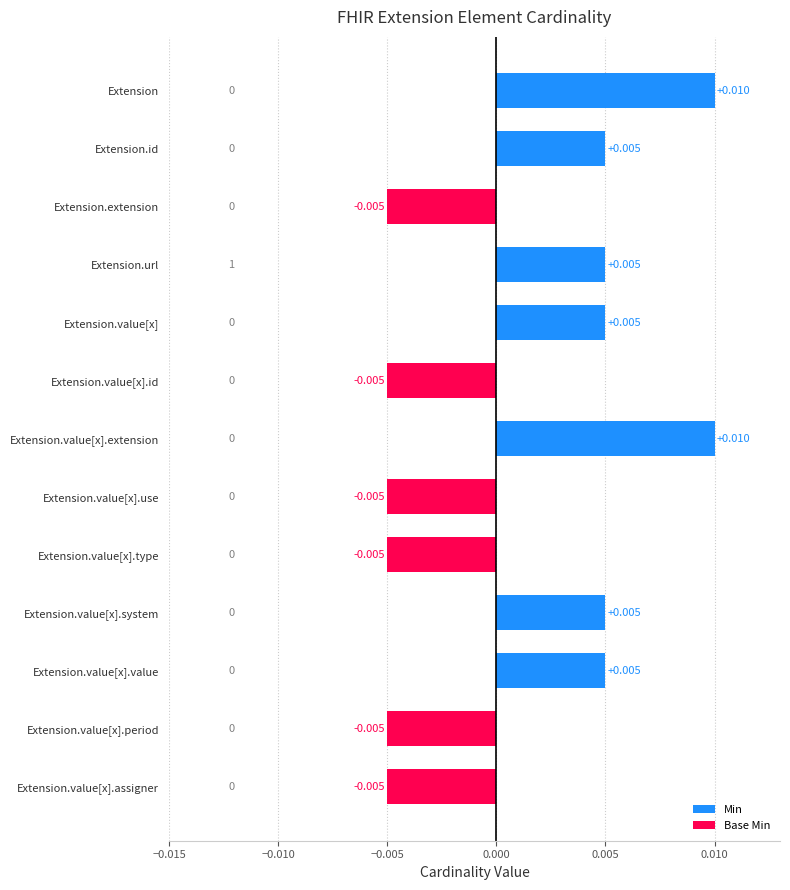

Between Extension.value[x].system and Extension.value[x].type, which is larger?

Extension.value[x].system